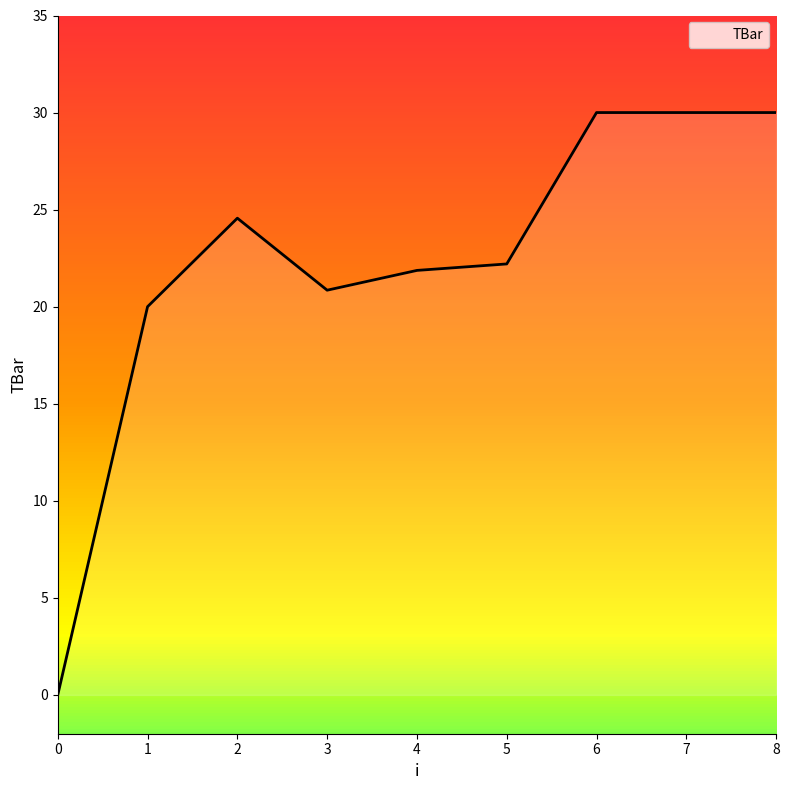

What is the sum of all values?

199.5